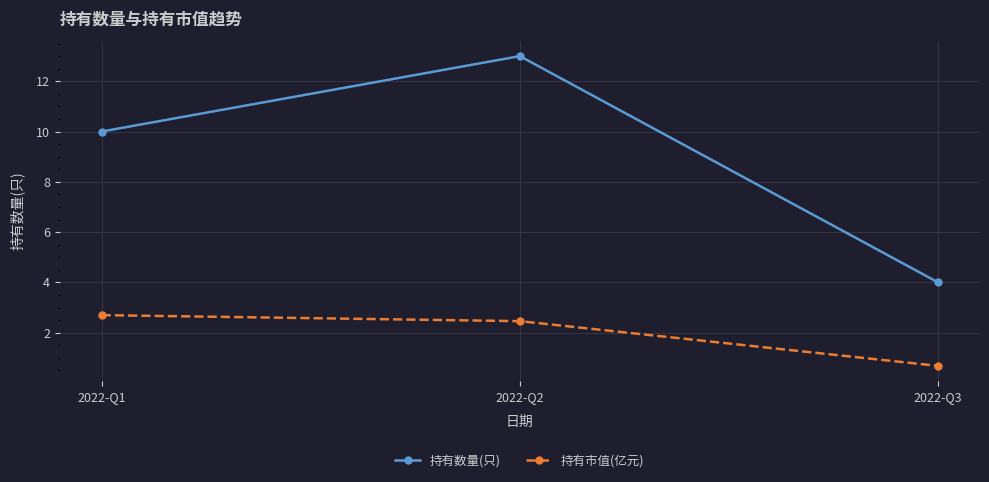

At which category is the sum across all series the highest?

2022-Q2